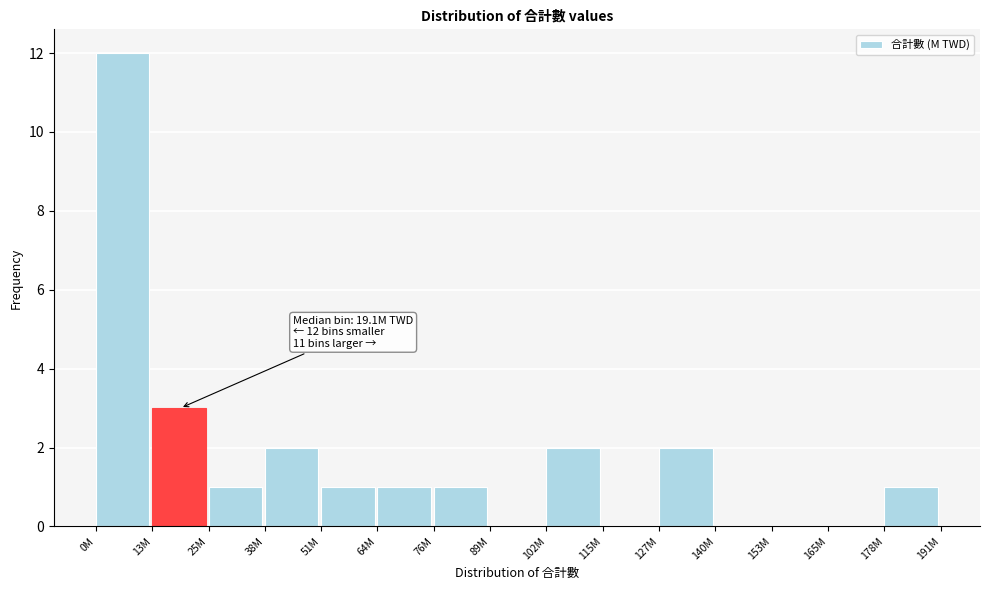

Reading left to right, transcribe all the data shown in this chart.

0M=12	13M=3	25M=1	38M=2	51M=1	64M=1	76M=1	89M=0	102M=2	115M=0	127M=2	140M=0	153M=0	165M=0	178M=1